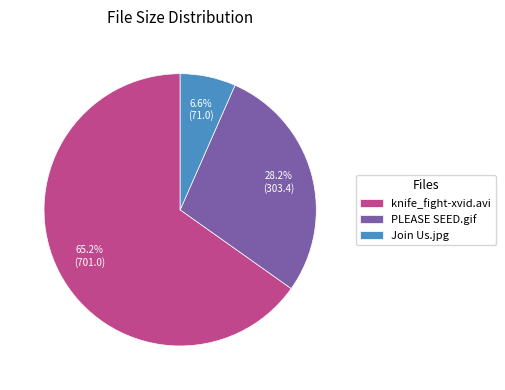

Approximately how many times larger is the value at PLEASE SEED.gif compared to knife_fight-xvid.avi?

0.4